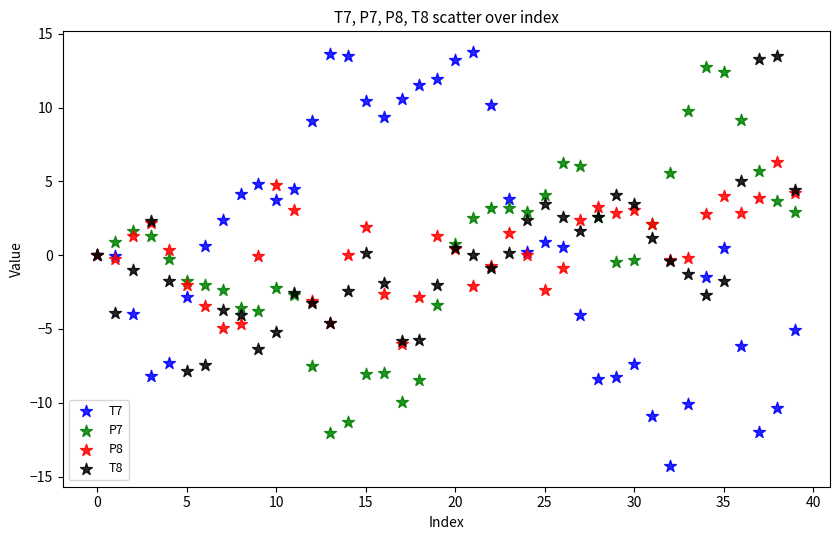

Which series reaches the maximum Y coordinate?

T7